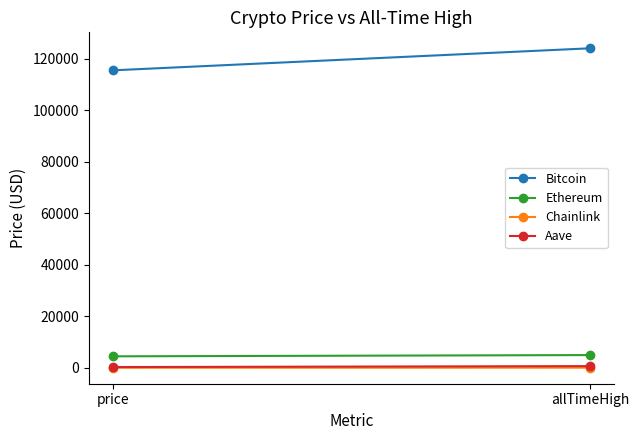

At which category is the sum across all series the highest?

allTimeHigh